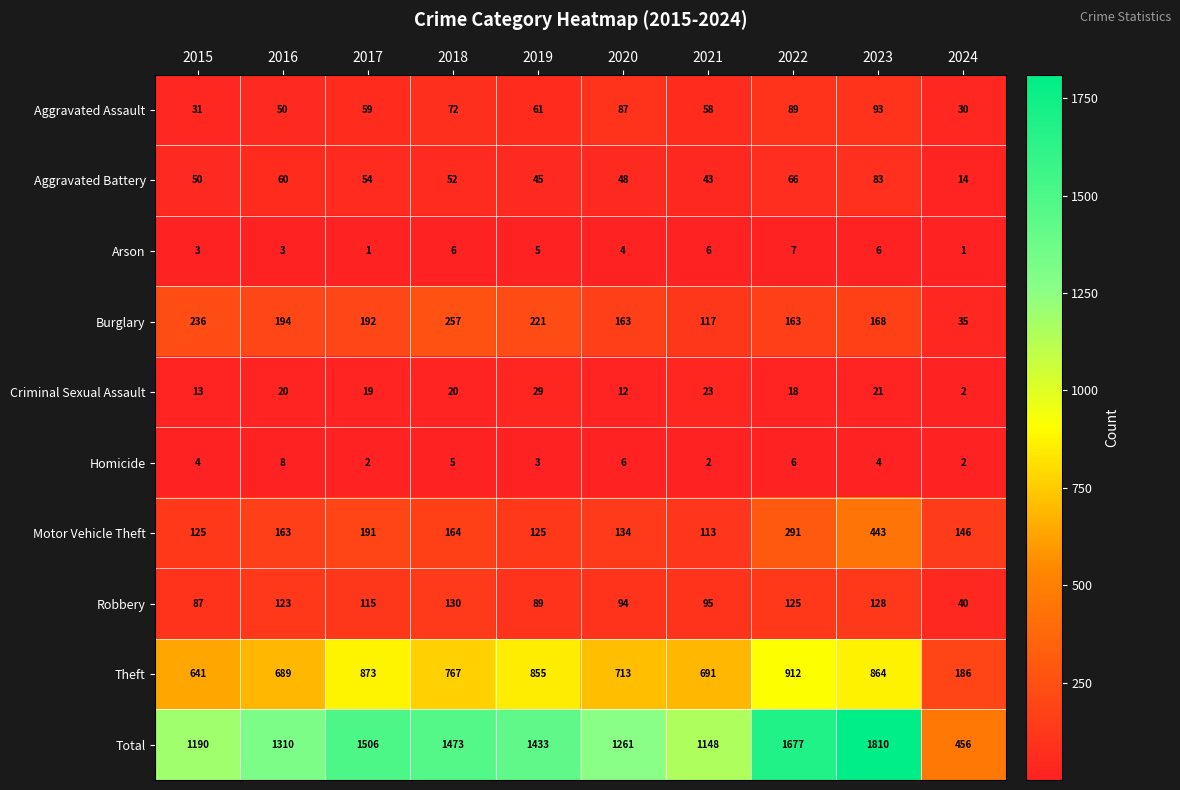

What is the highest value of the Burglary series?

257